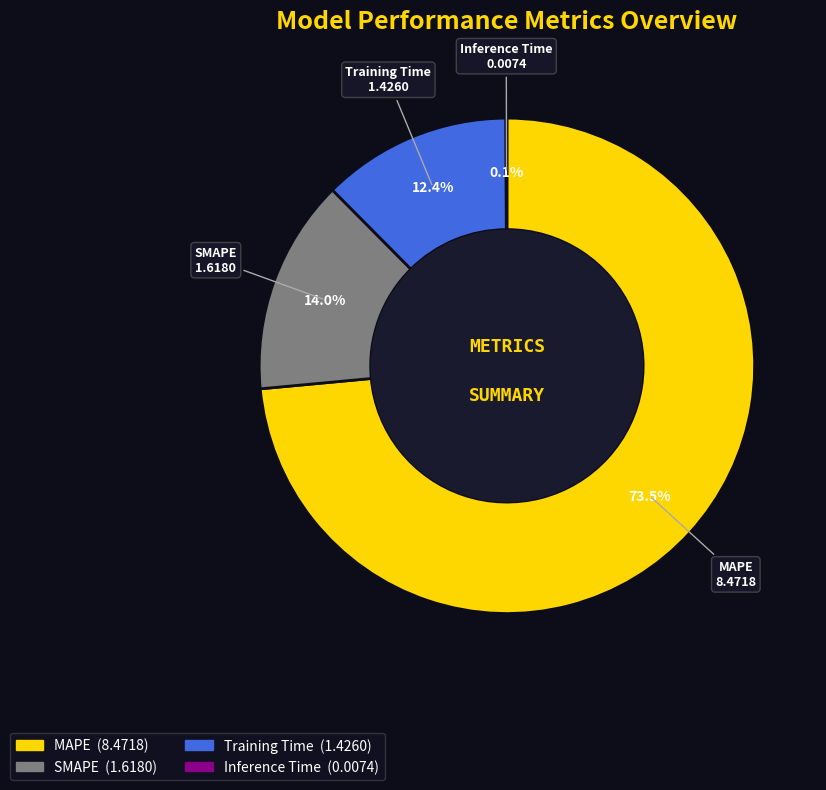

To the nearest percent, what is the average slice percentage?

25%